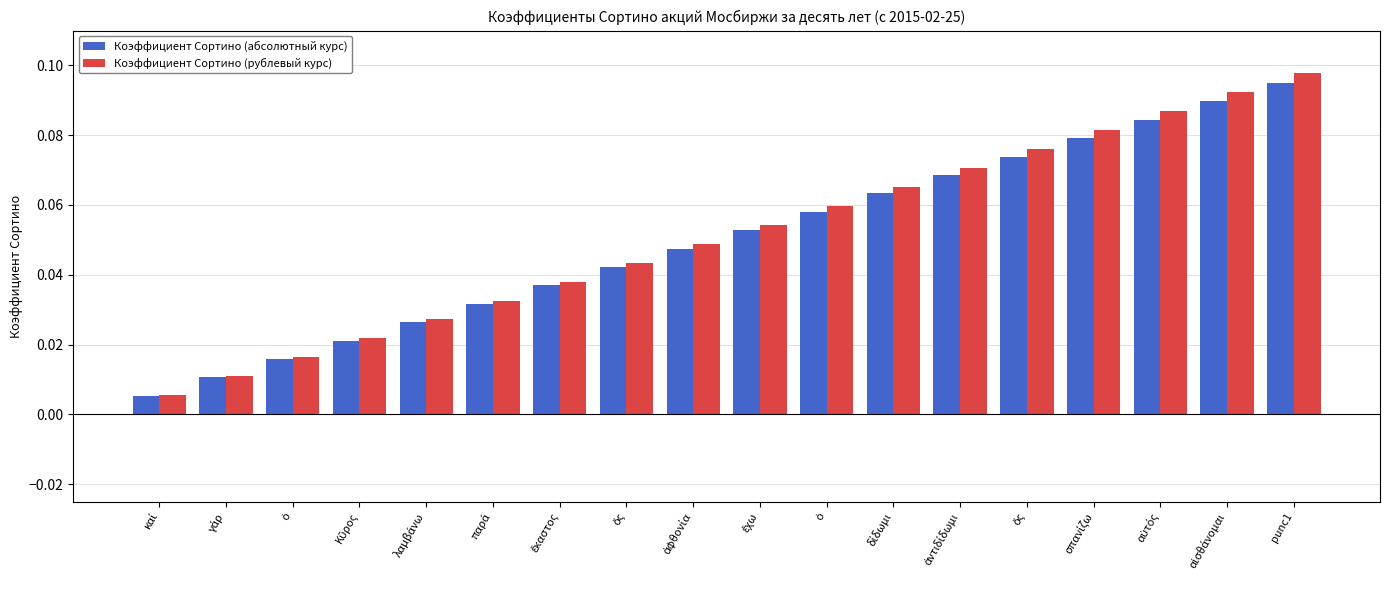

Between καί and ἕκαστος, which is larger?

ἕκαστος